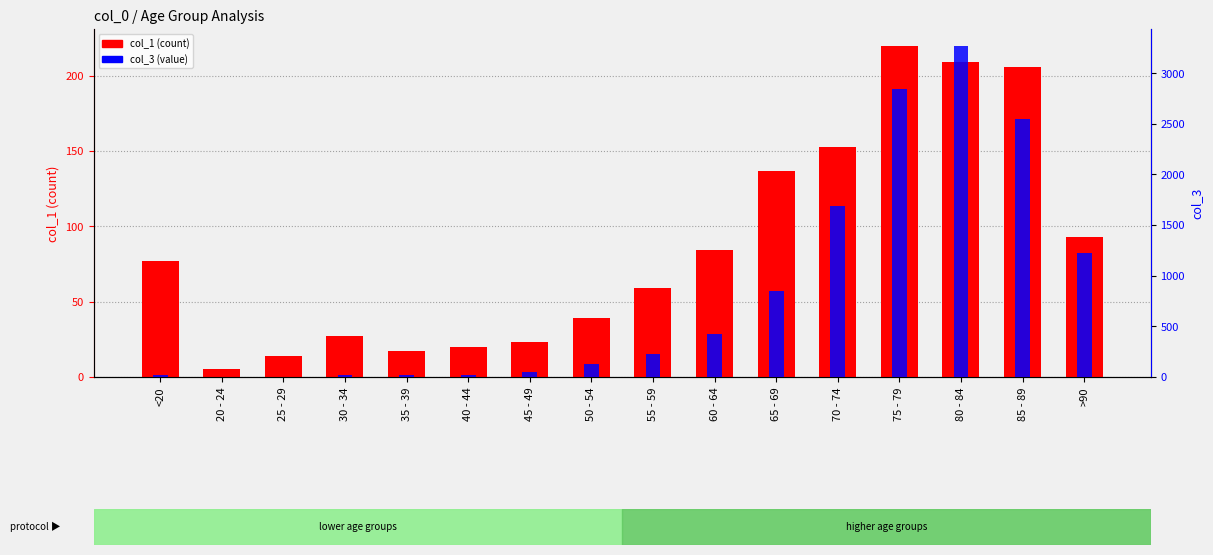

What is the difference between the col_3 values at 20 - 24 and 55 - 59?

223